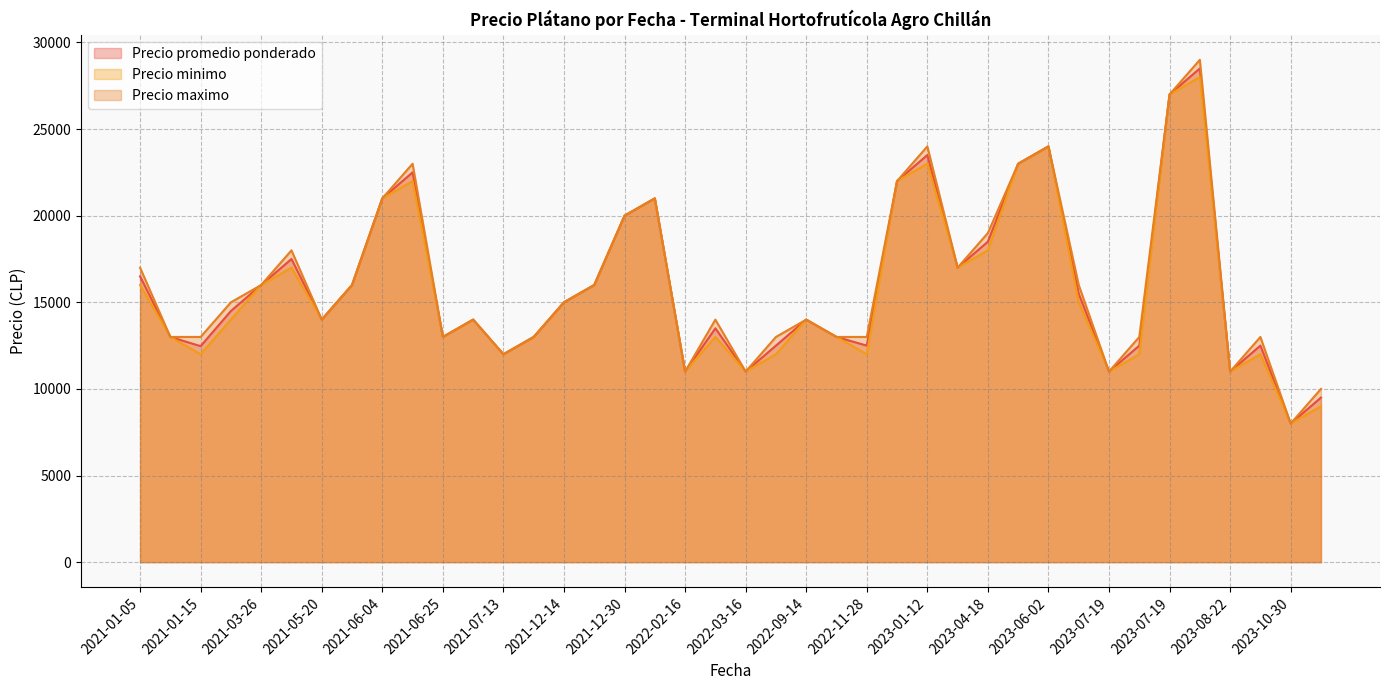

The Precio minimo series shows 9465 at 2023-06-02. True or false?

False